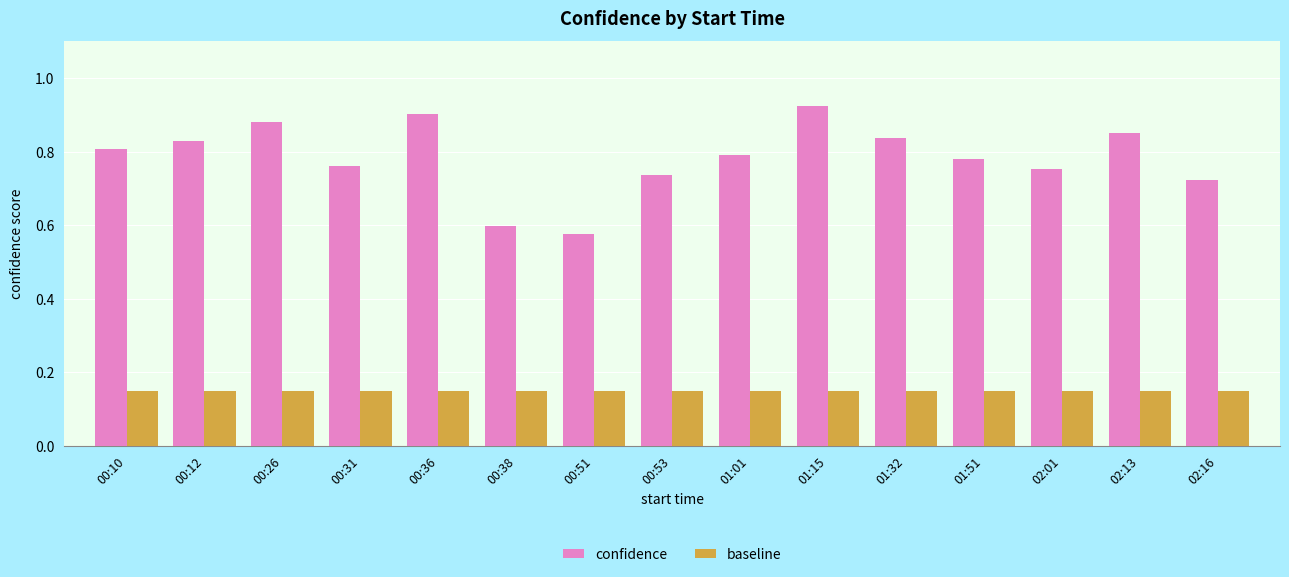

Rank the series by their average value, from lowest to highest.

baseline, confidence